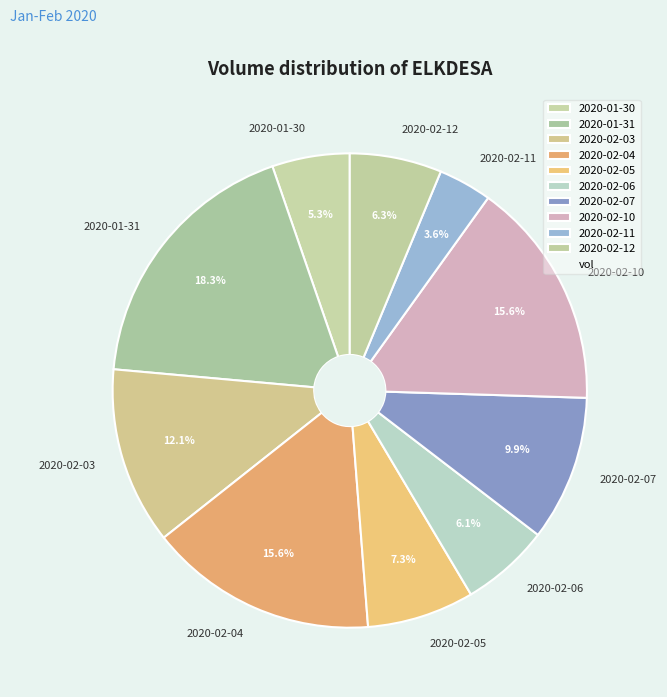

Which category has the biggest portion of the pie?

2020-01-31